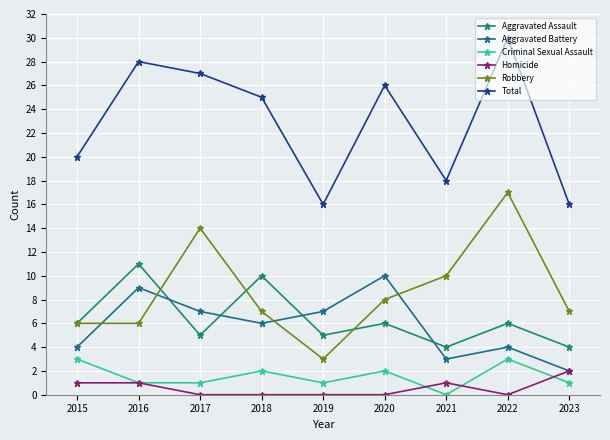

Where is Total nearest to the value 23?

2018